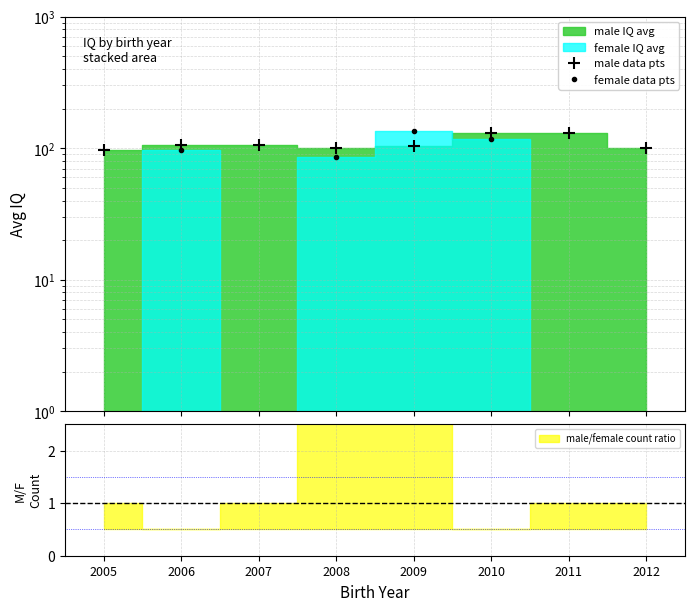

What is the greatest value displayed?

135.0